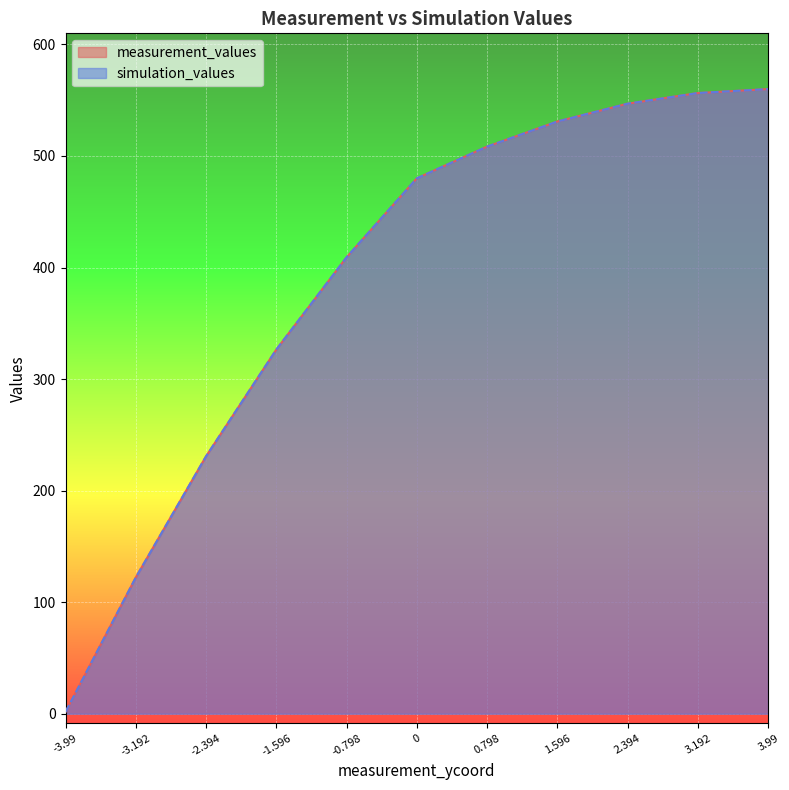

What is the value of the measurement_values point at the 8th from the left?

530.9